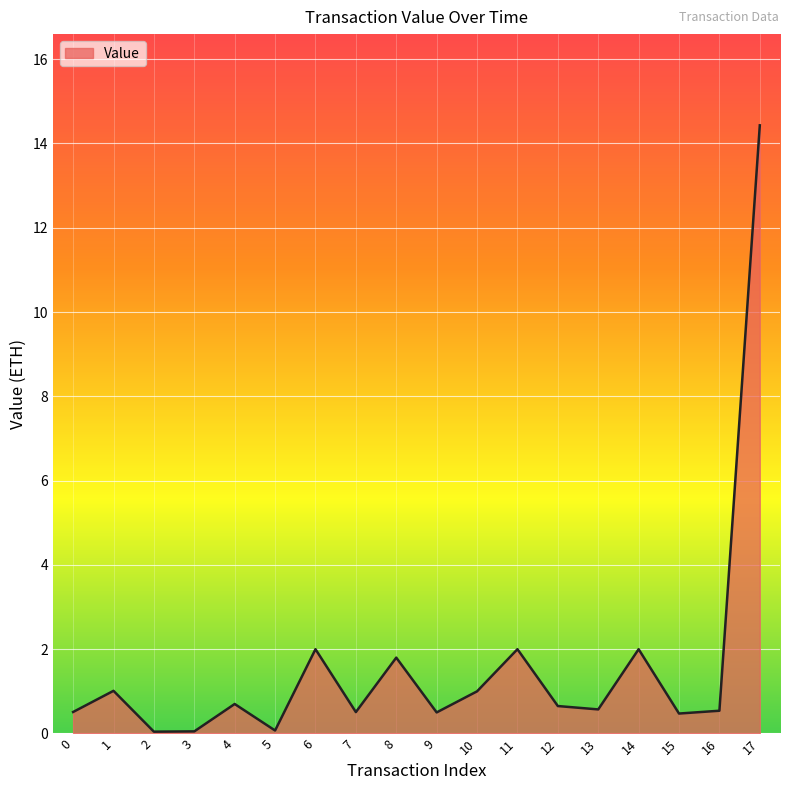

Does the chart have visible grid lines?

Yes